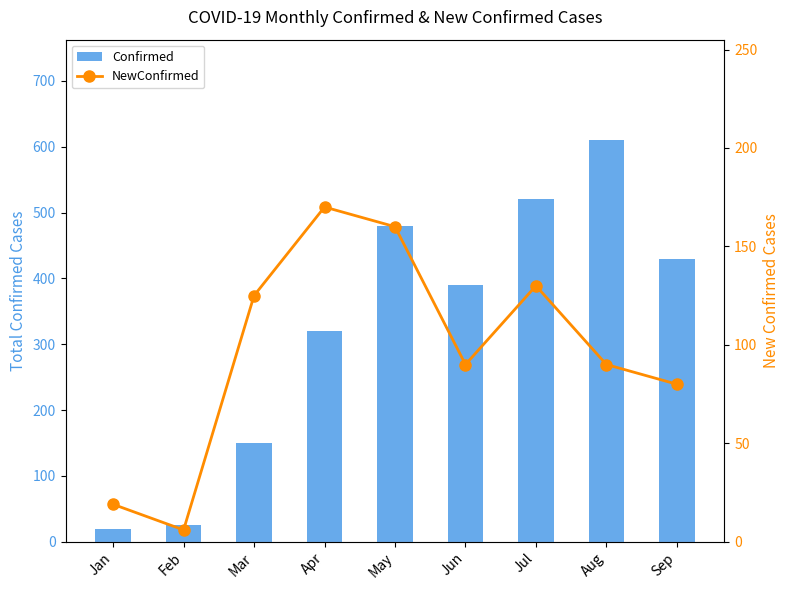

The value of NewConfirmed at Mar is 75. True or false?

False